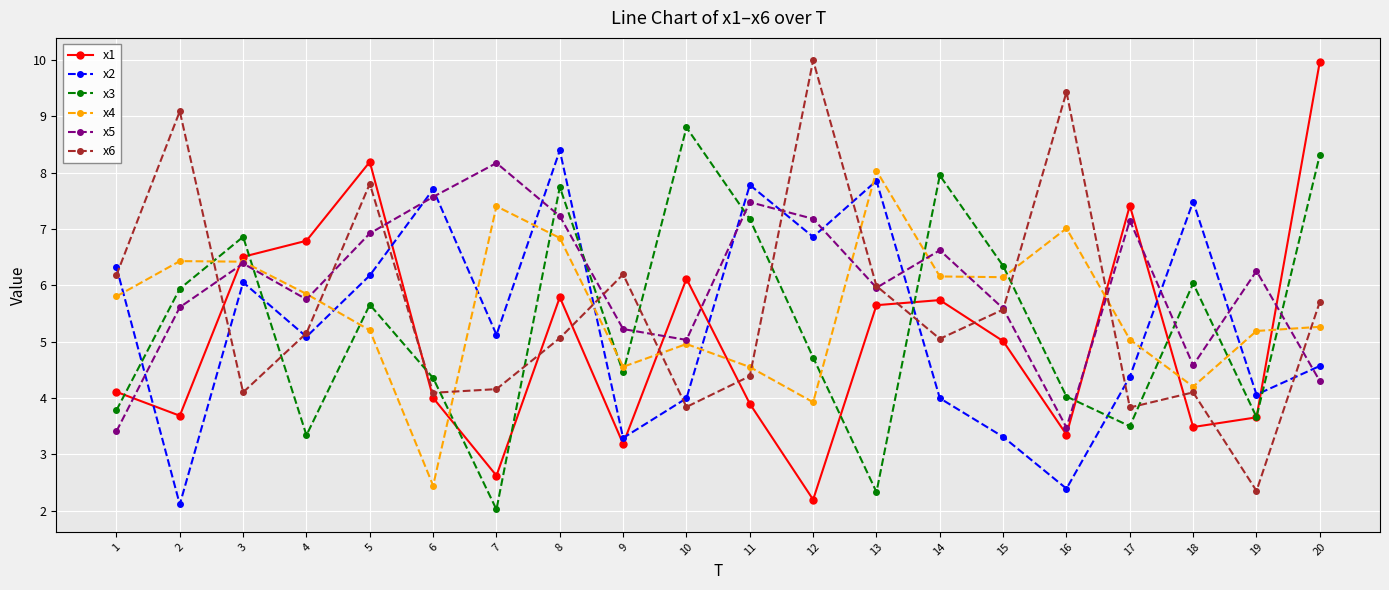

At which label is x6 closest to 6?

13